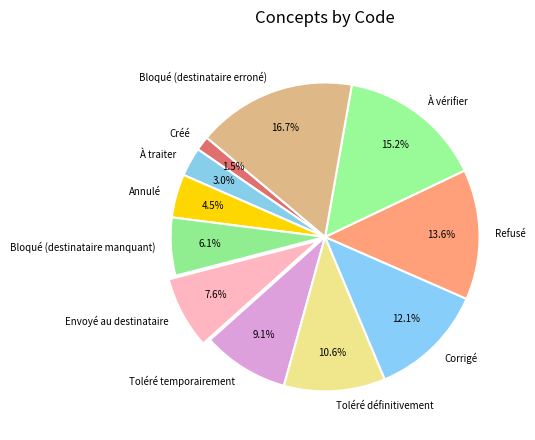

Is there a majority slice in this chart?

No